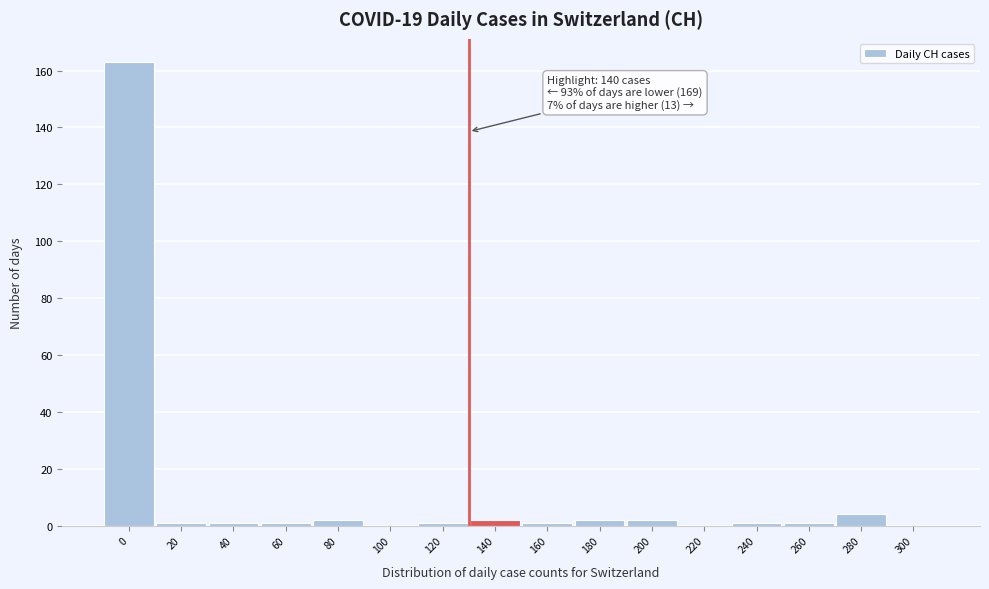

Reading left to right, transcribe all the data shown in this chart.

0=163	20=1	40=1	60=1	80=2	100=0	120=1	140=2	160=1	180=2	200=2	220=0	240=1	260=1	280=4	300=0